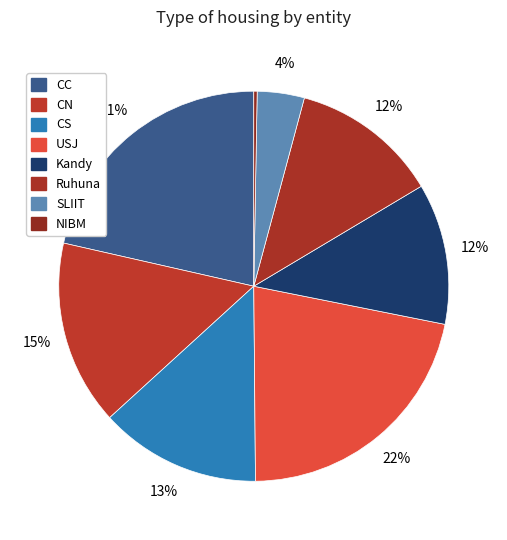

How many segments does this pie chart have?

8